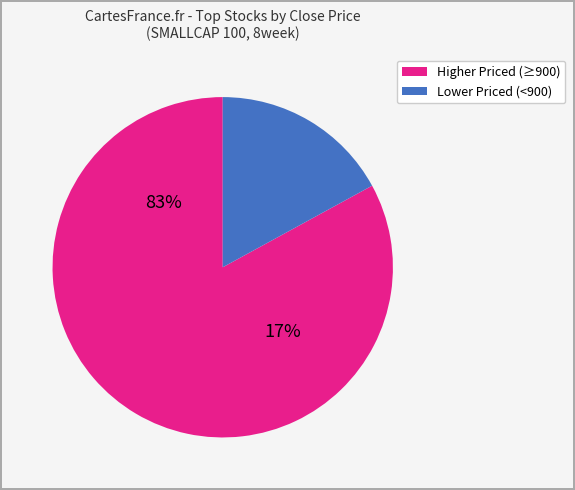

The Cochin Shipyard slice represents 6% of the pie. True or false?

False